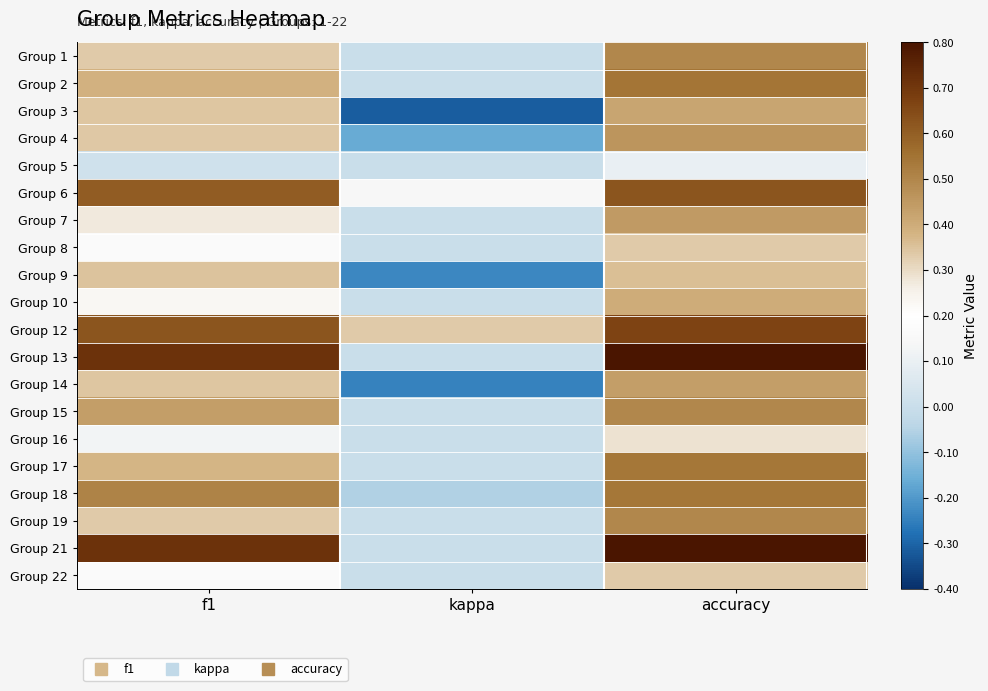

Reading left to right, transcribe all the data shown in this chart.

Group 1: f1=0.3	kappa=0.0	accuracy=0.5
Group 2: f1=0.4	kappa=0.0	accuracy=0.5
Group 3: f1=0.3	kappa=-0.3	accuracy=0.4
Group 4: f1=0.3	kappa=-0.2	accuracy=0.5
Group 5: f1=0.0	kappa=0.0	accuracy=0.1
Group 6: f1=0.6	kappa=0.1	accuracy=0.6
Group 7: f1=0.3	kappa=0.0	accuracy=0.4
Group 8: f1=0.2	kappa=0.0	accuracy=0.3
Group 9: f1=0.3	kappa=-0.2	accuracy=0.4
Group 10: f1=0.2	kappa=0.0	accuracy=0.4
Group 12: f1=0.6	kappa=0.3	accuracy=0.7
Group 13: f1=0.7	kappa=0.0	accuracy=0.8
Group 14: f1=0.3	kappa=-0.2	accuracy=0.4
Group 15: f1=0.4	kappa=0.0	accuracy=0.5
Group 16: f1=0.1	kappa=0.0	accuracy=0.3
Group 17: f1=0.4	kappa=0.0	accuracy=0.5
Group 18: f1=0.5	kappa=-0.1	accuracy=0.5
Group 19: f1=0.3	kappa=0.0	accuracy=0.5
Group 21: f1=0.7	kappa=0.0	accuracy=0.8
Group 22: f1=0.2	kappa=0.0	accuracy=0.3